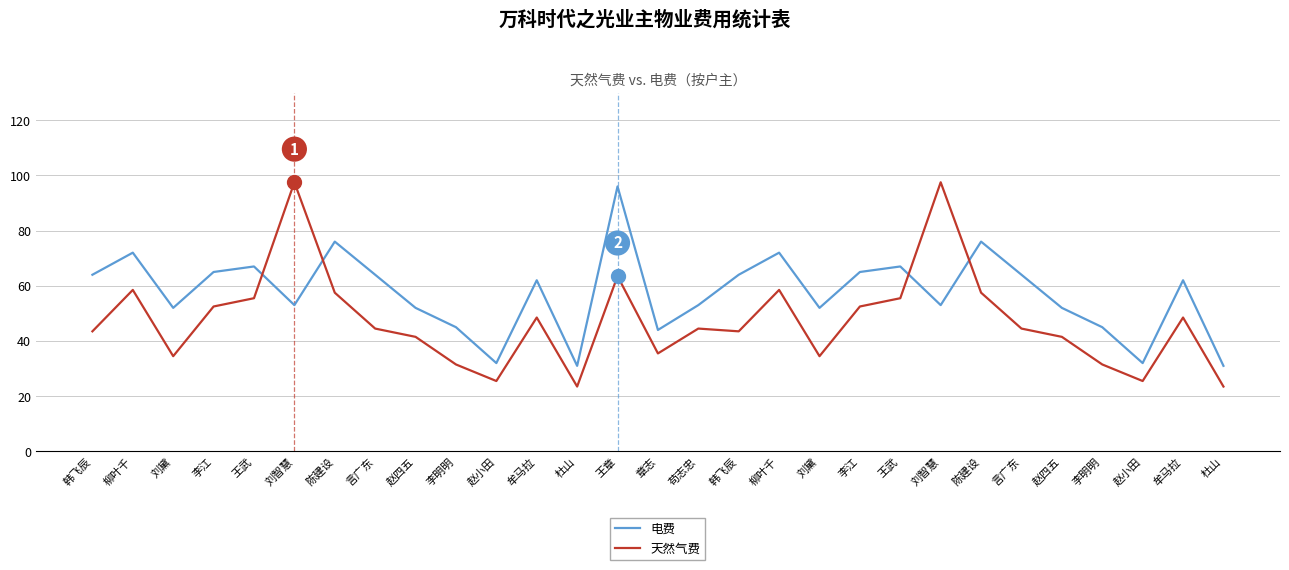

Which label corresponds to the smallest value in the chart?

杜山